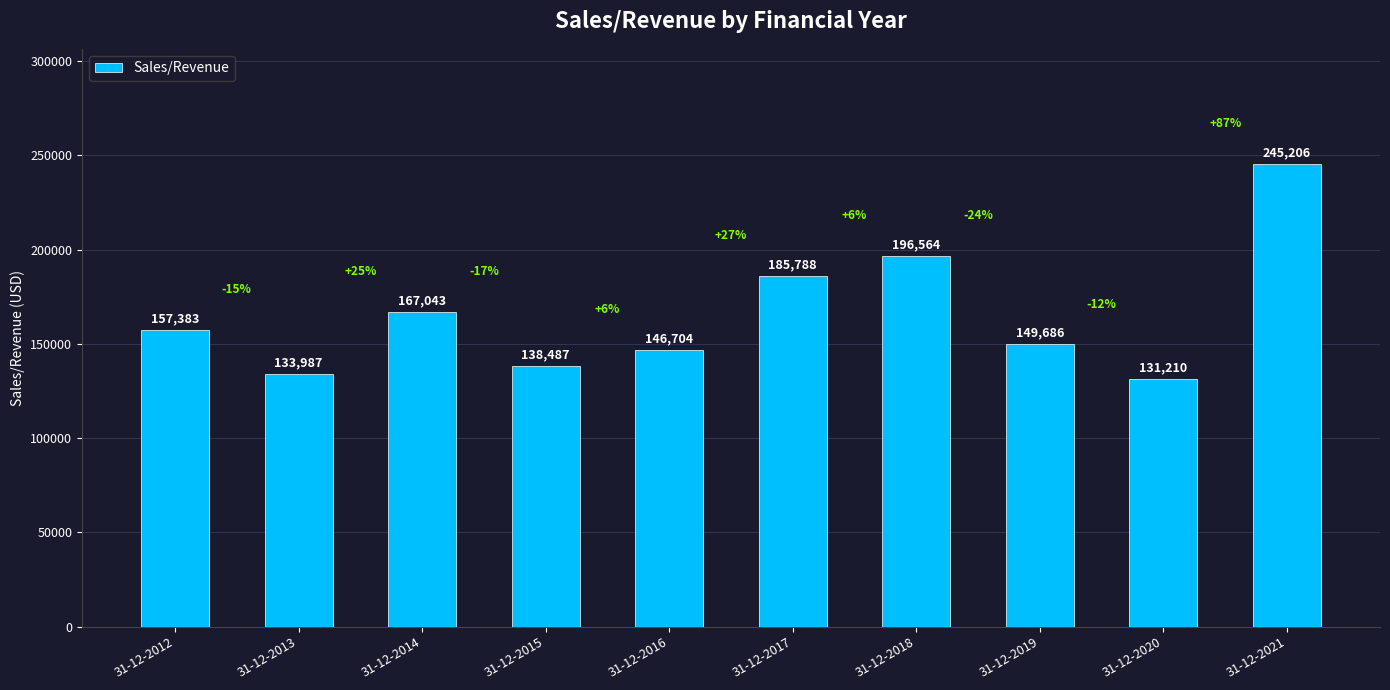

Is it true that the value at 31-12-2017 is 185787.8?

True